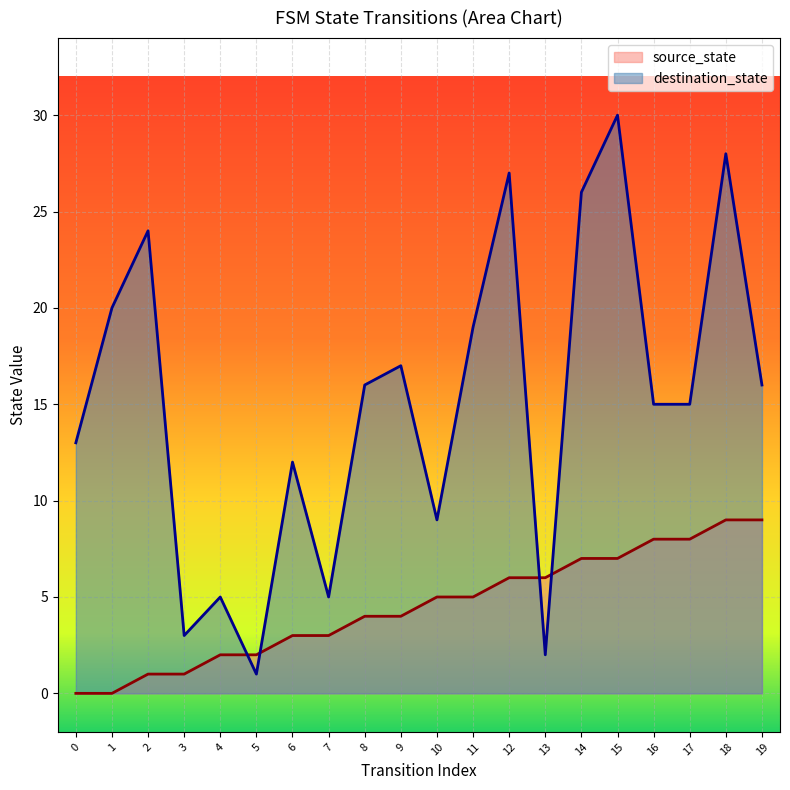

What is the sum of all source_state values?

90